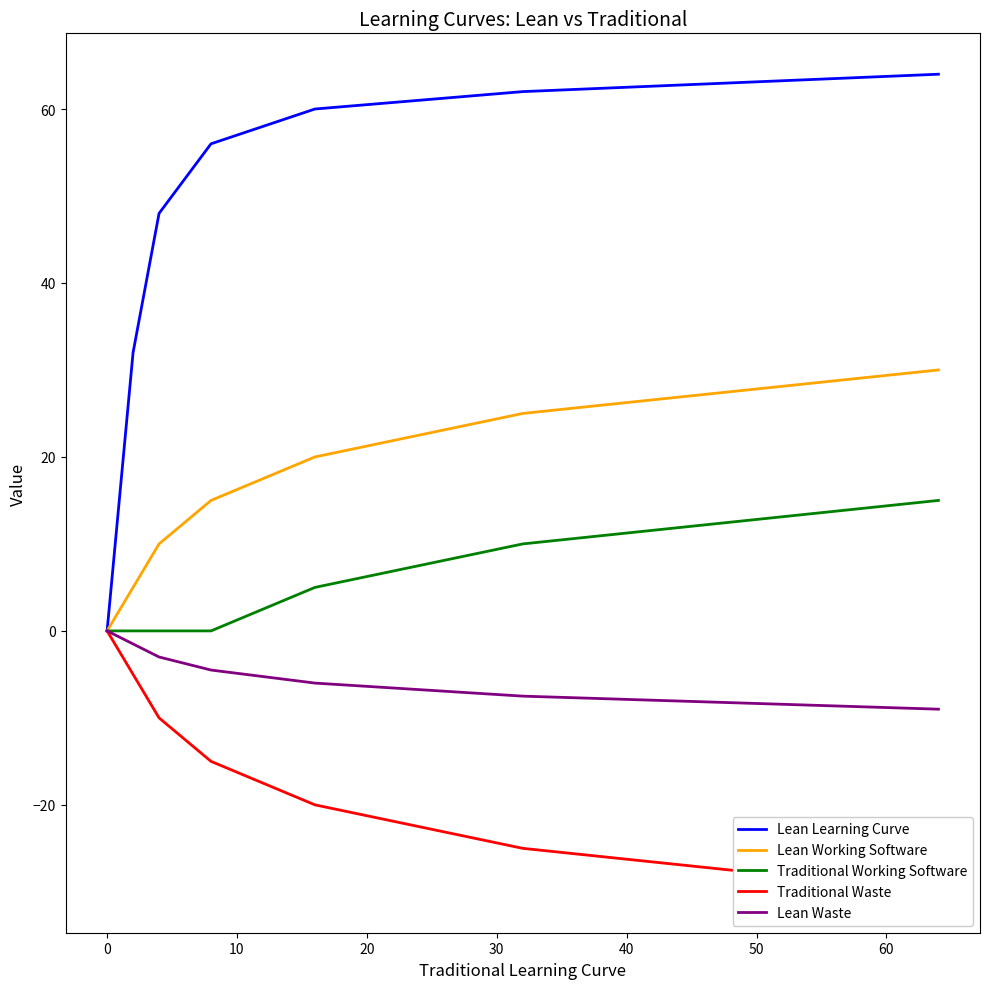

What is the lowest value of the Lean Waste series?

-9.0